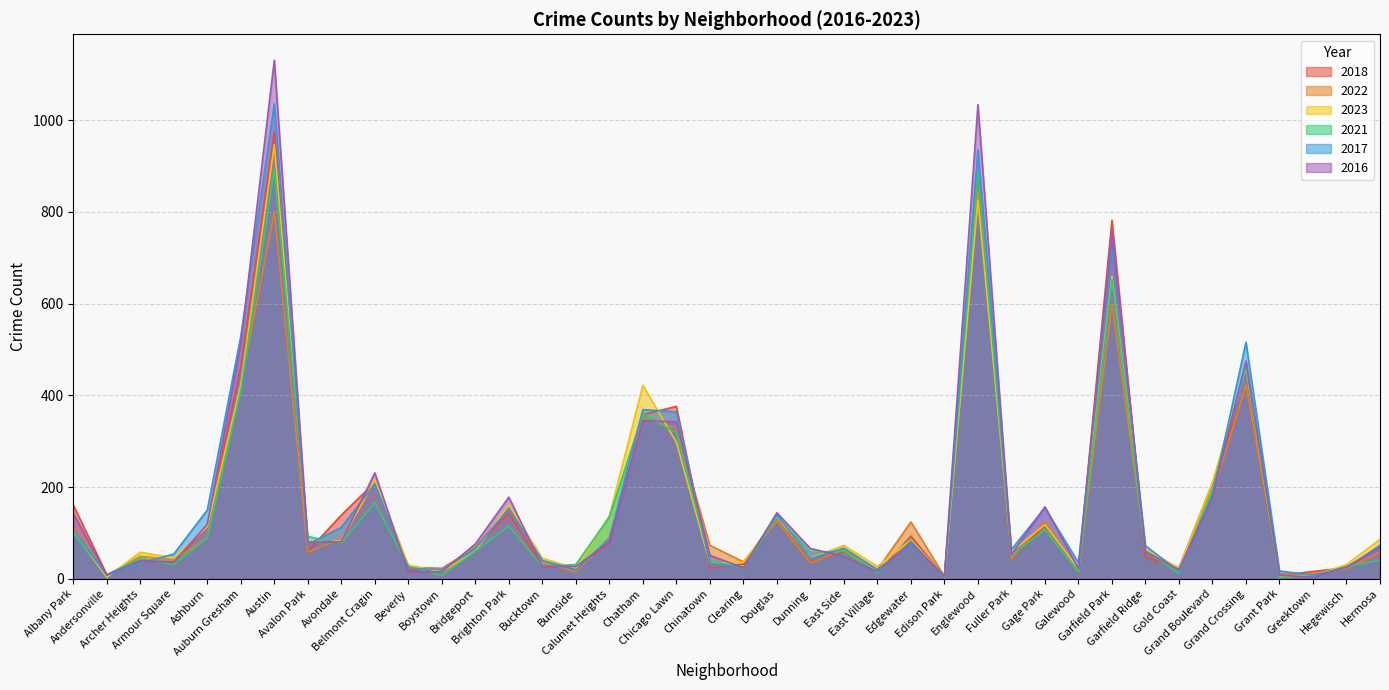

In 2023, how many points are higher than both neighbors (excluding endpoints)?

12